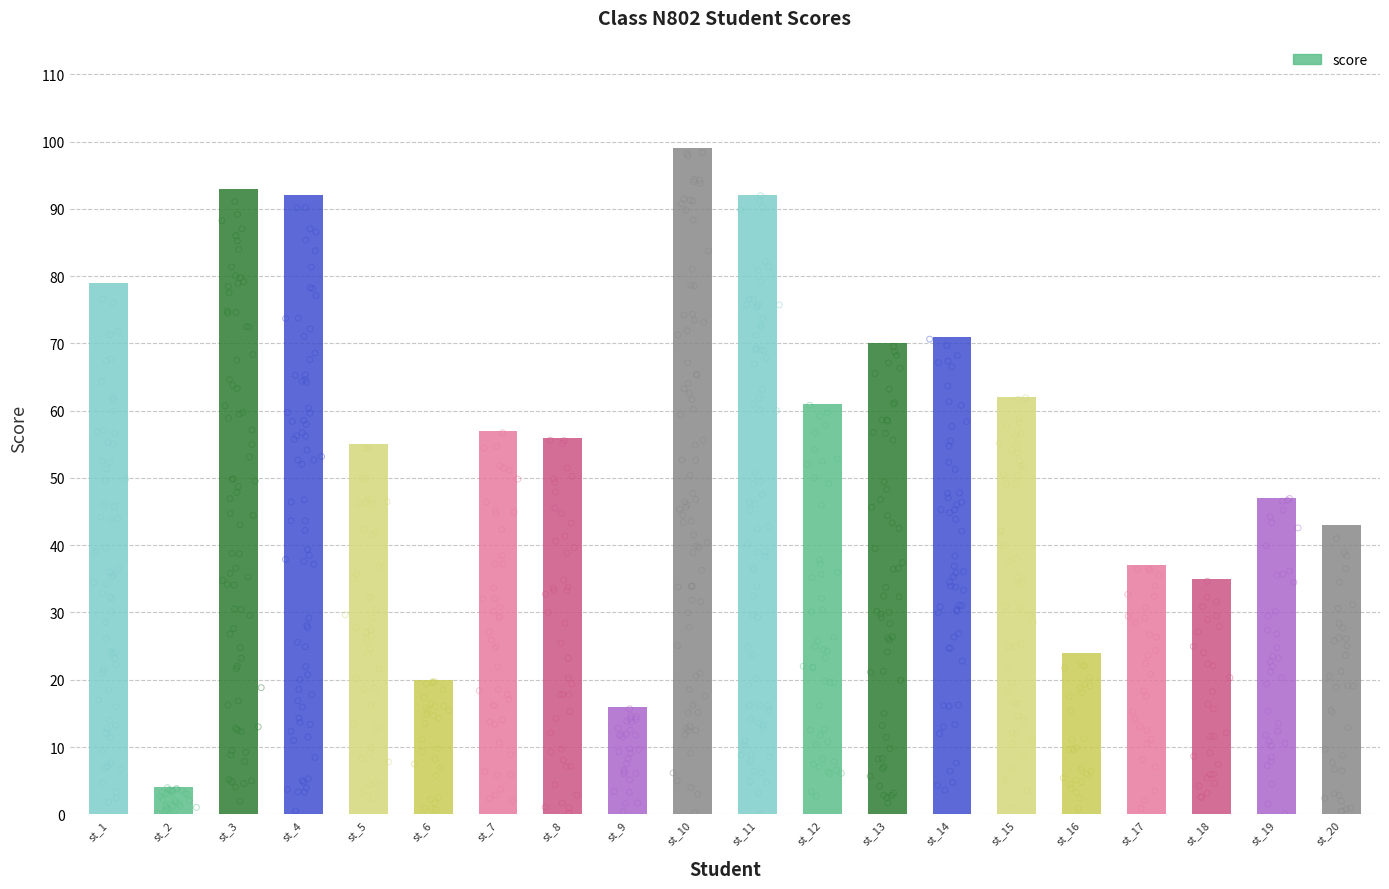

What is the ratio of the value at st_5 to the value at st_4?

0.6